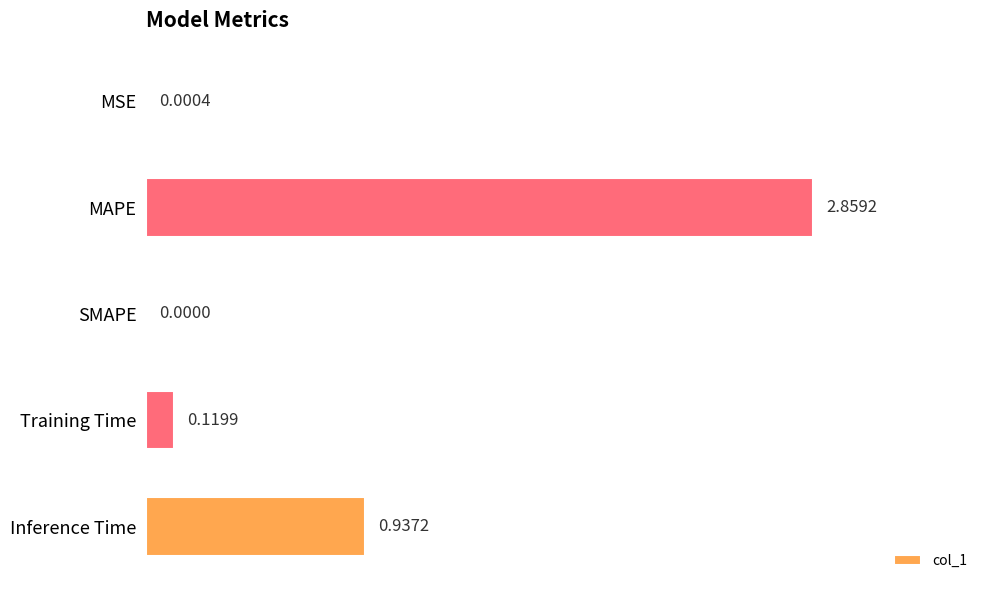

Which has a higher value, MAPE or MSE?

MAPE